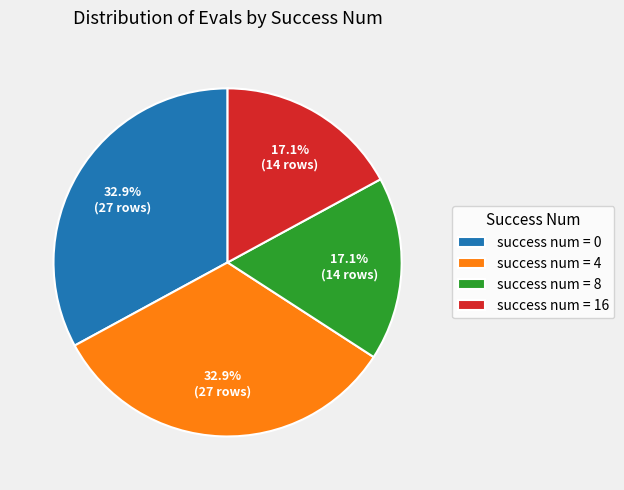

Does success num = 4 represent more than half of the total?

No